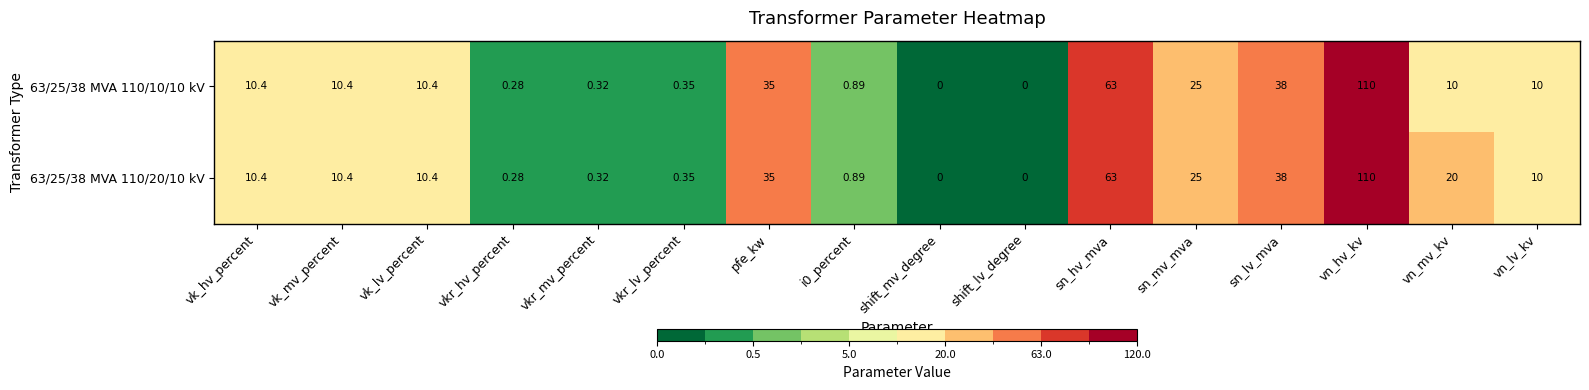

At which category is the sum across all series the highest?

vn_hv_kv